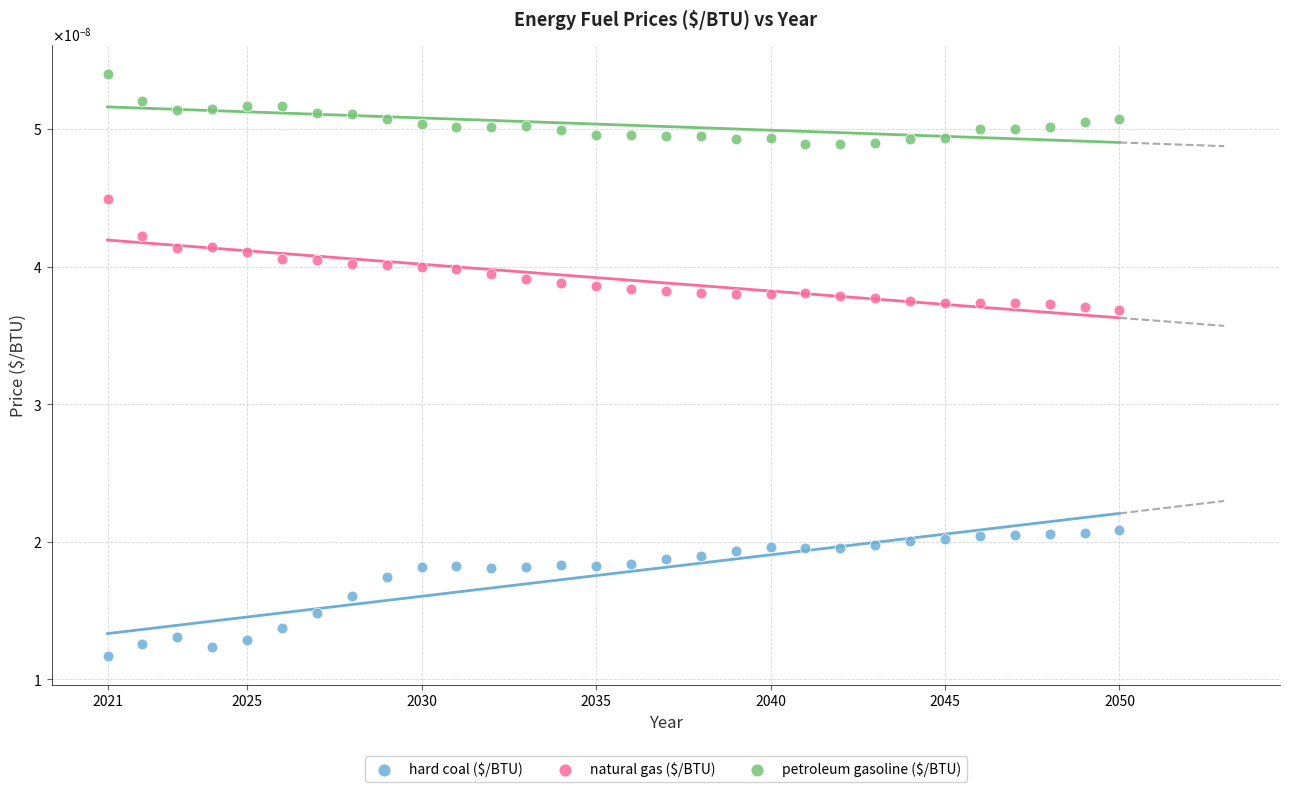

Which series has the largest Y range (max minus min)?

hard coal ($/BTU)